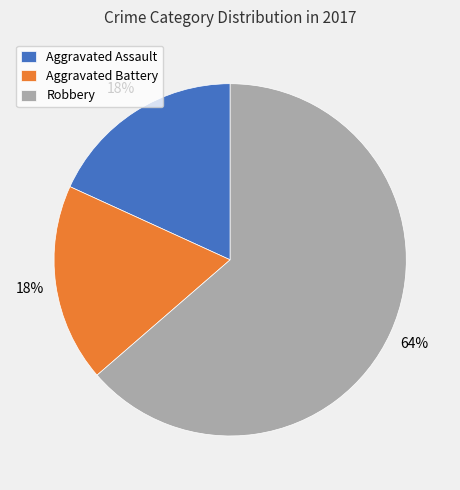

Combined, do Aggravated Battery and Robbery account for over 50%?

Yes